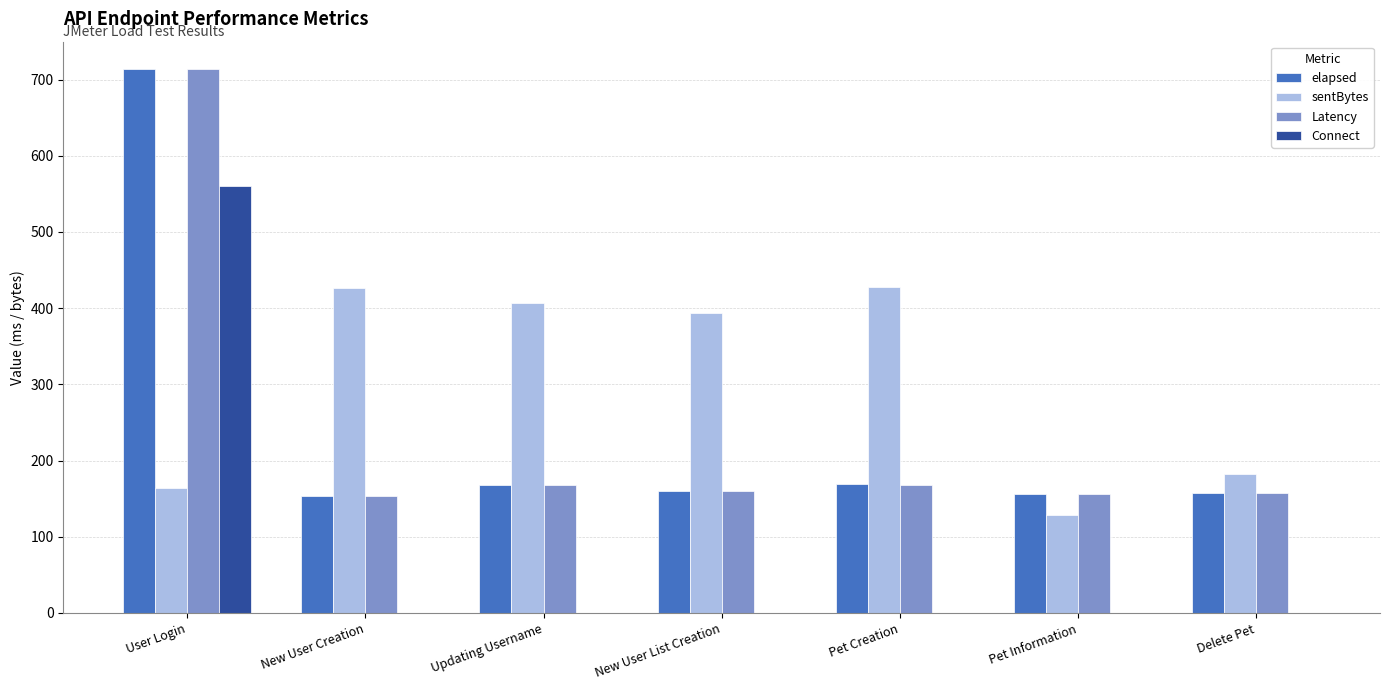

What is the approximate value of elapsed at Pet Creation?

169